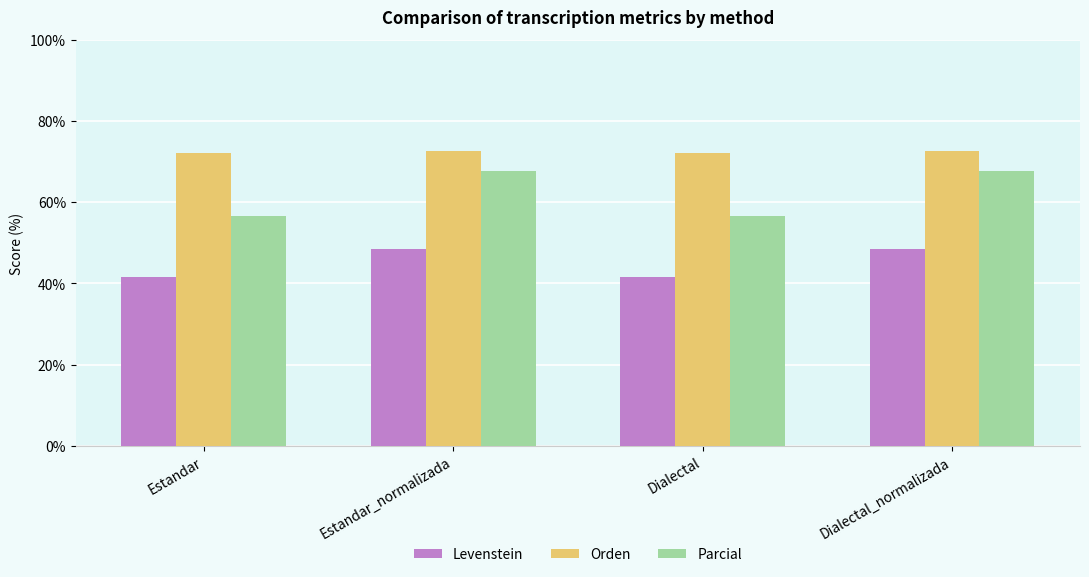

Reading left to right, extract all data points from this chart.

Levenstein: 41.6	48.6	41.6	48.6
Orden: 72.1	72.7	72.1	72.7
Parcial: 56.7	67.7	56.7	67.7